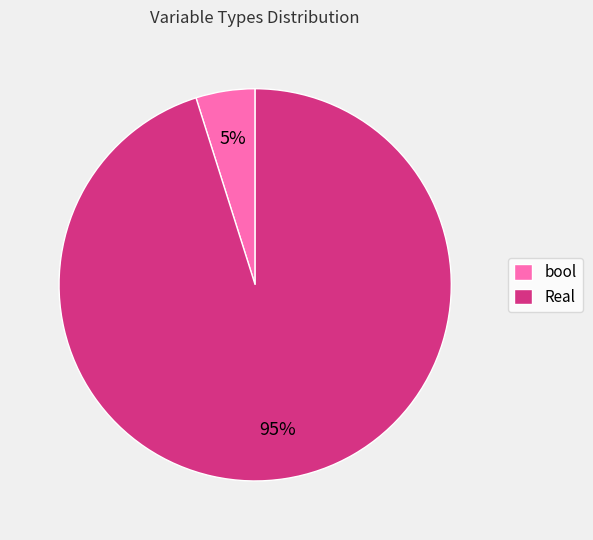

Which has a higher value, Real or bool?

Real